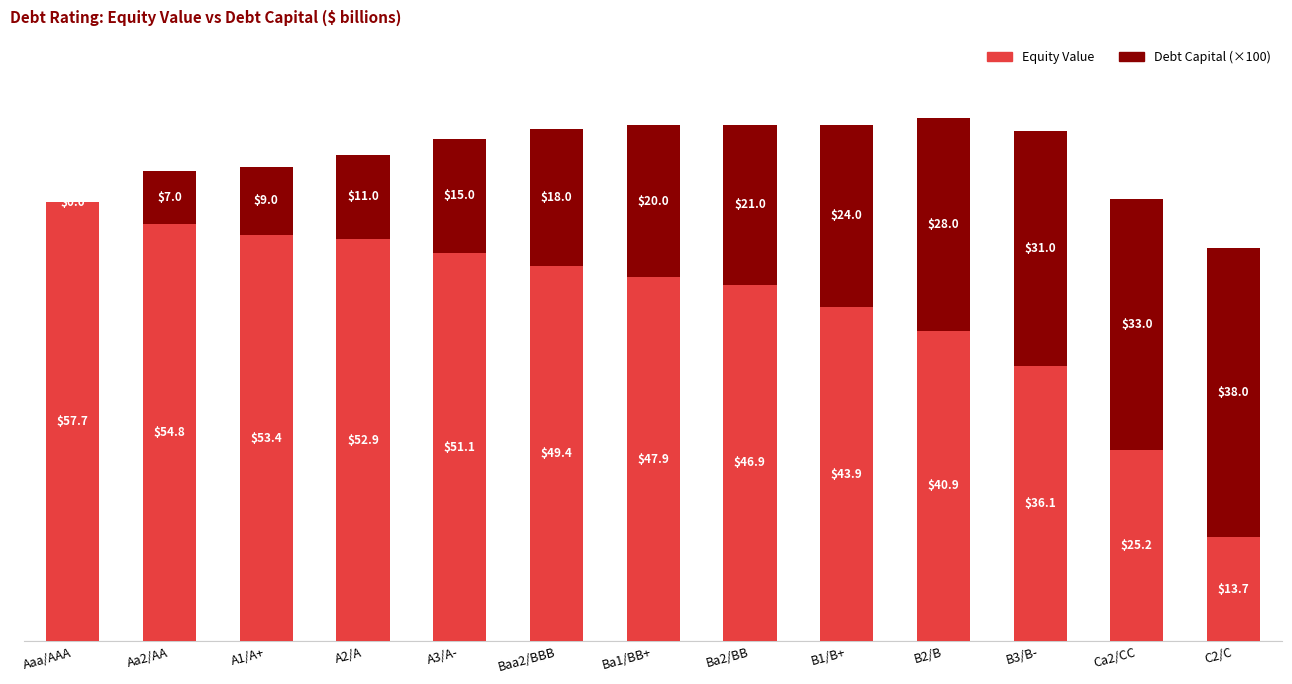

What is the total value across all series at Aa2/AA?

61.8